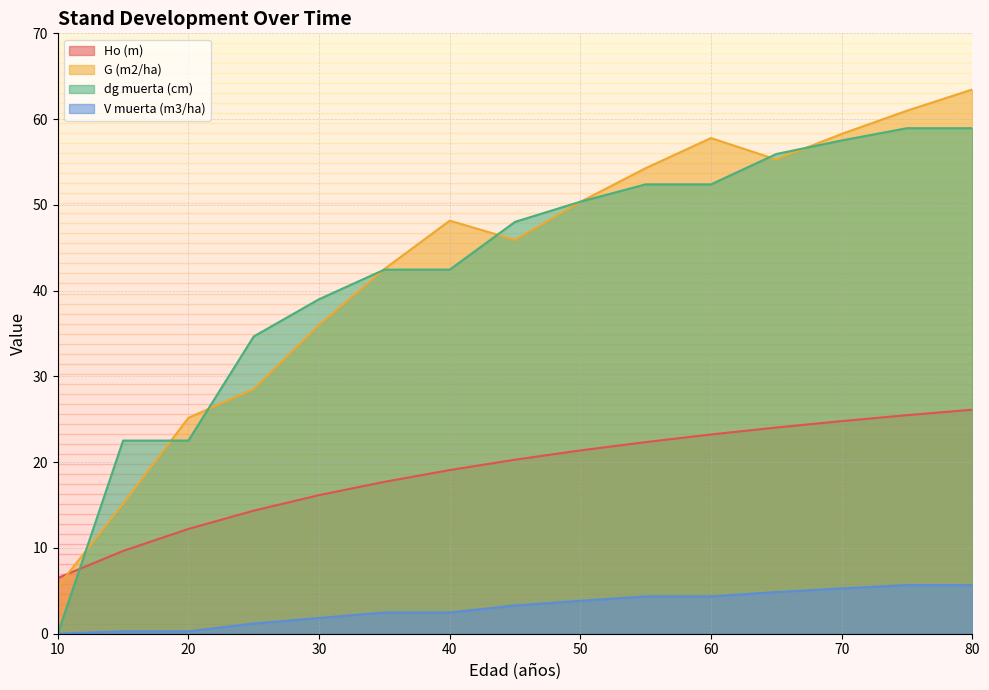

True or false: dg muerta (cm) and G (m2/ha) cross at least once.

True